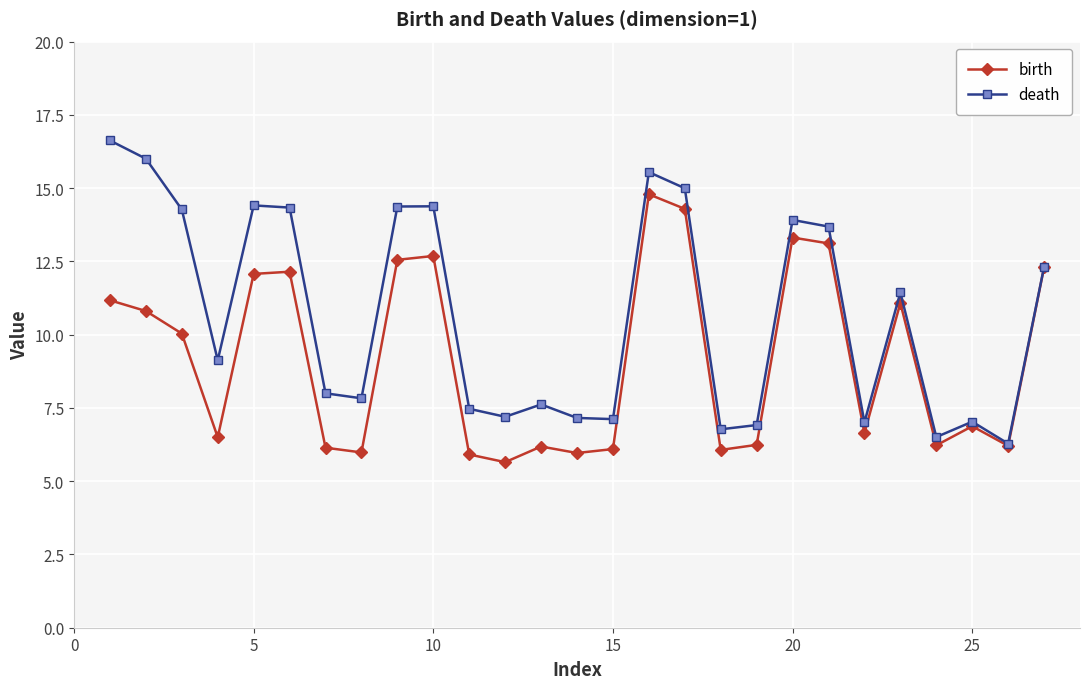

What is the value of the birth point at the 24th from the left?

6.2